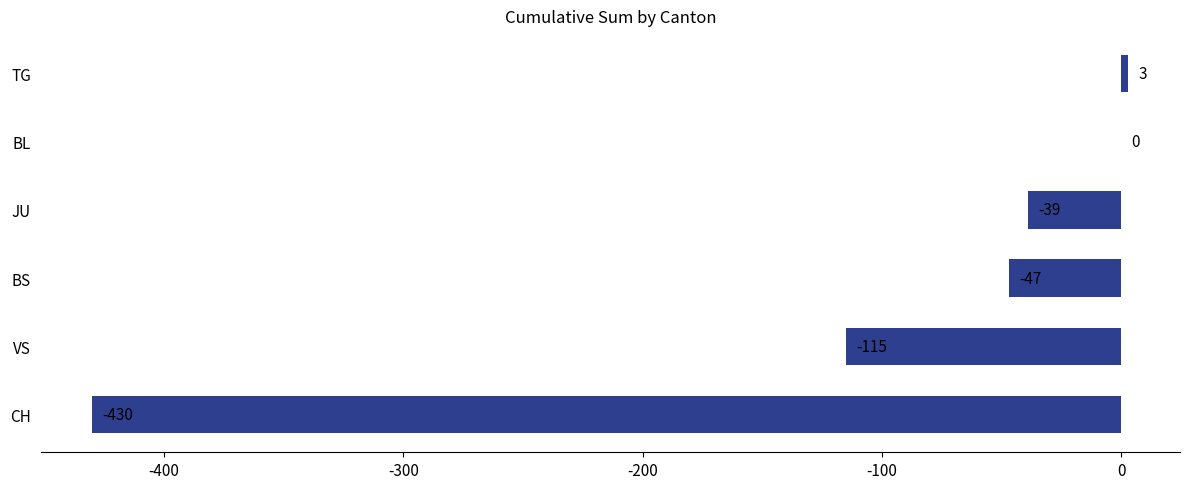

What is the maximum value shown in the chart?

3